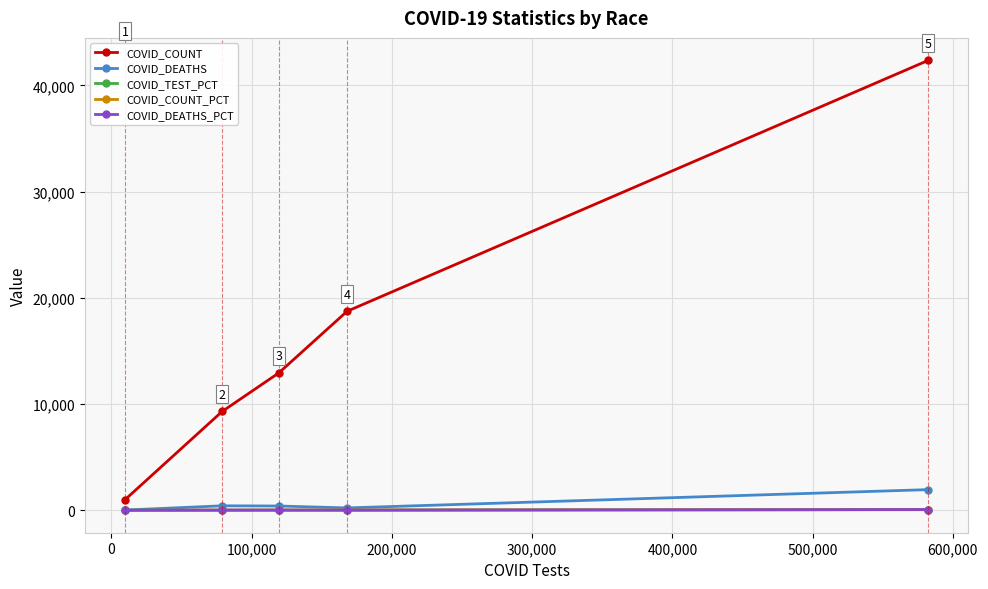

How many interior local peaks does the COVID_DEATHS series have?

1